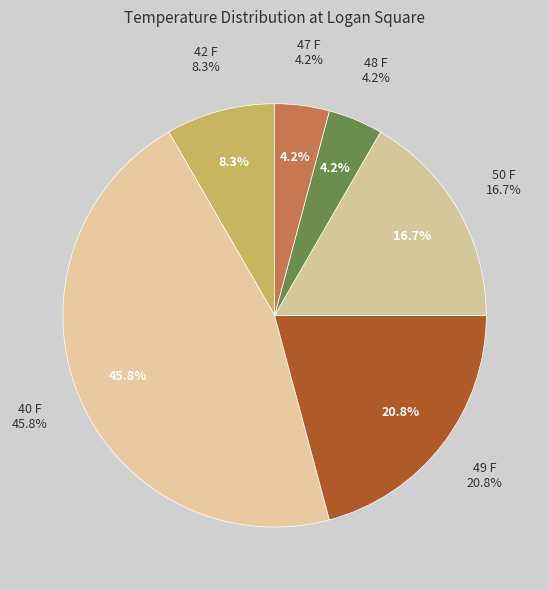

Is it true that 42 F is 20% of the pie?

False